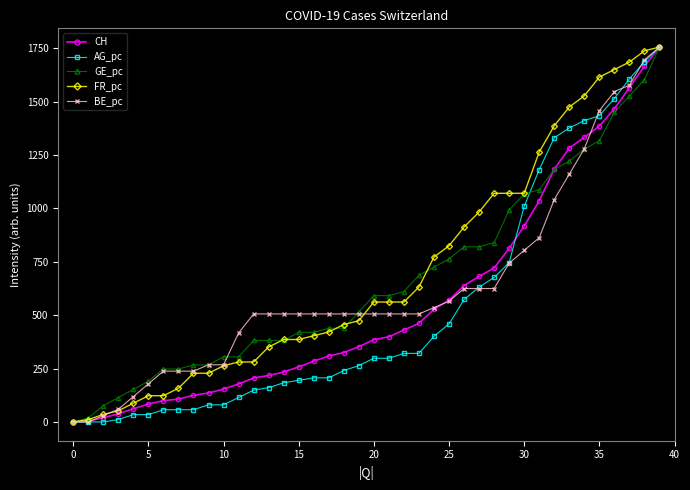

List the series in order of their overall mean, highest first.

FR_pc, GE_pc, BE_pc, CH, AG_pc